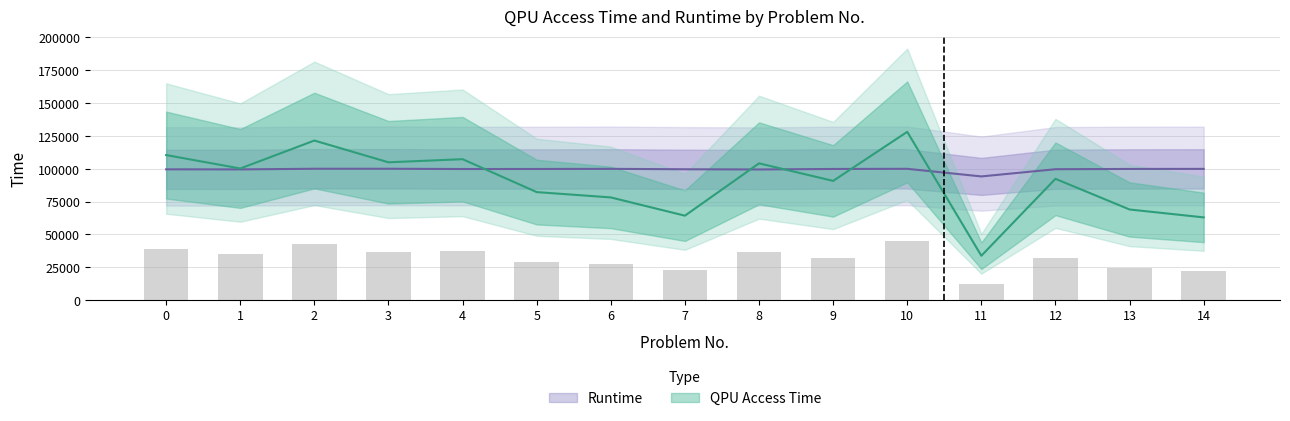

True or false: QPU Access Time has a value of 36035.2 at 6.

False